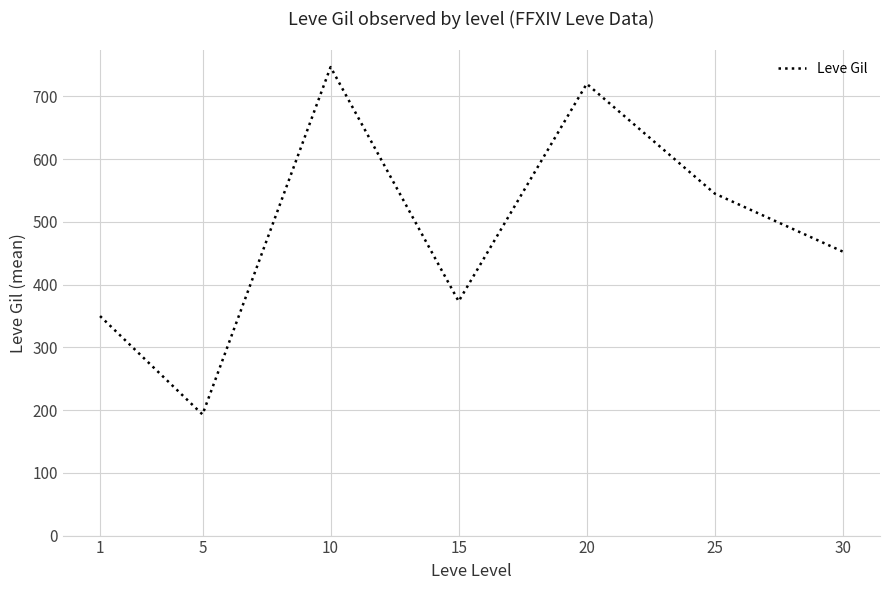

What is the change in value from 1 to 15?

+23.5